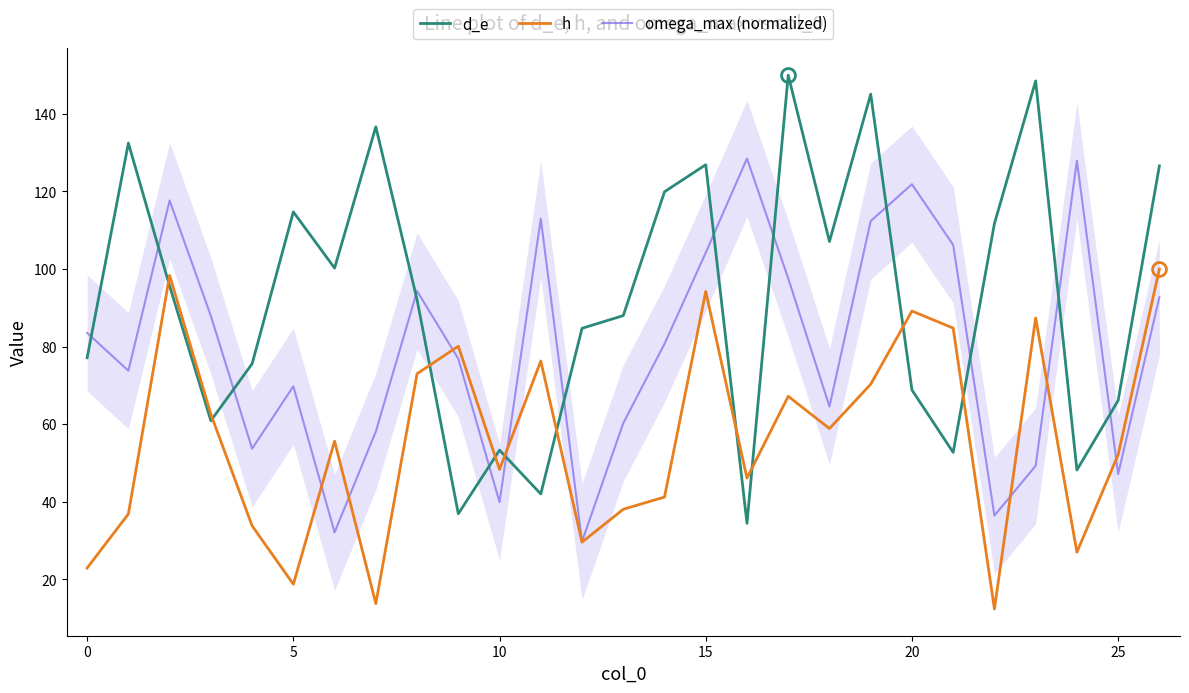

True or false: omega_max (normalized) has a value of 166.8 at 15.

False